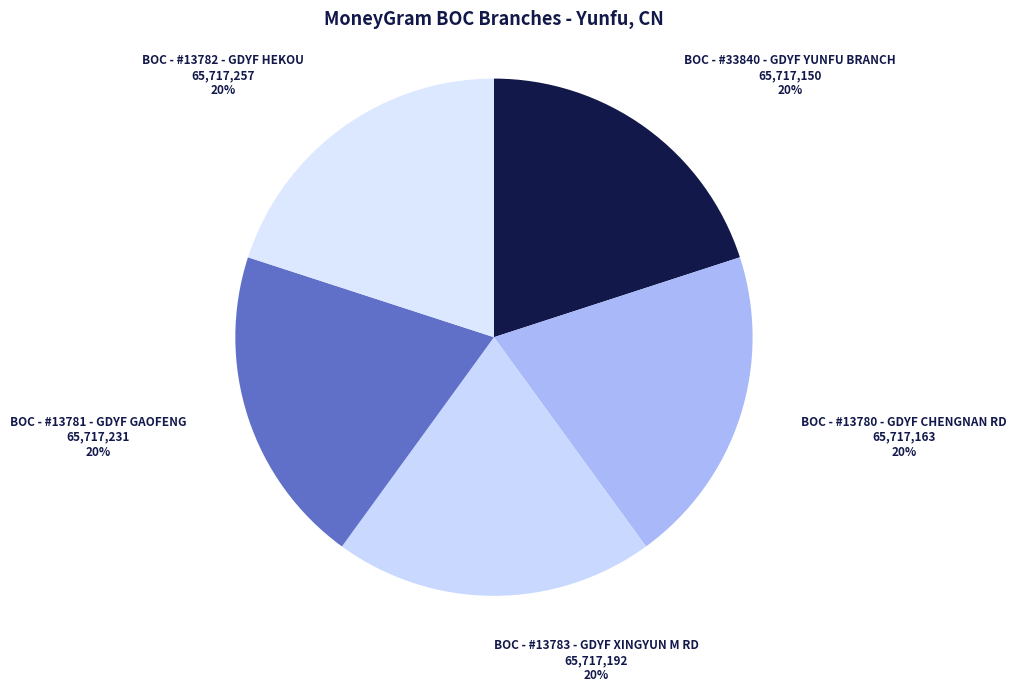

What percentage is the BOC - #13783 - GDYF XINGYUN M RD slice, to the nearest percent?

20%